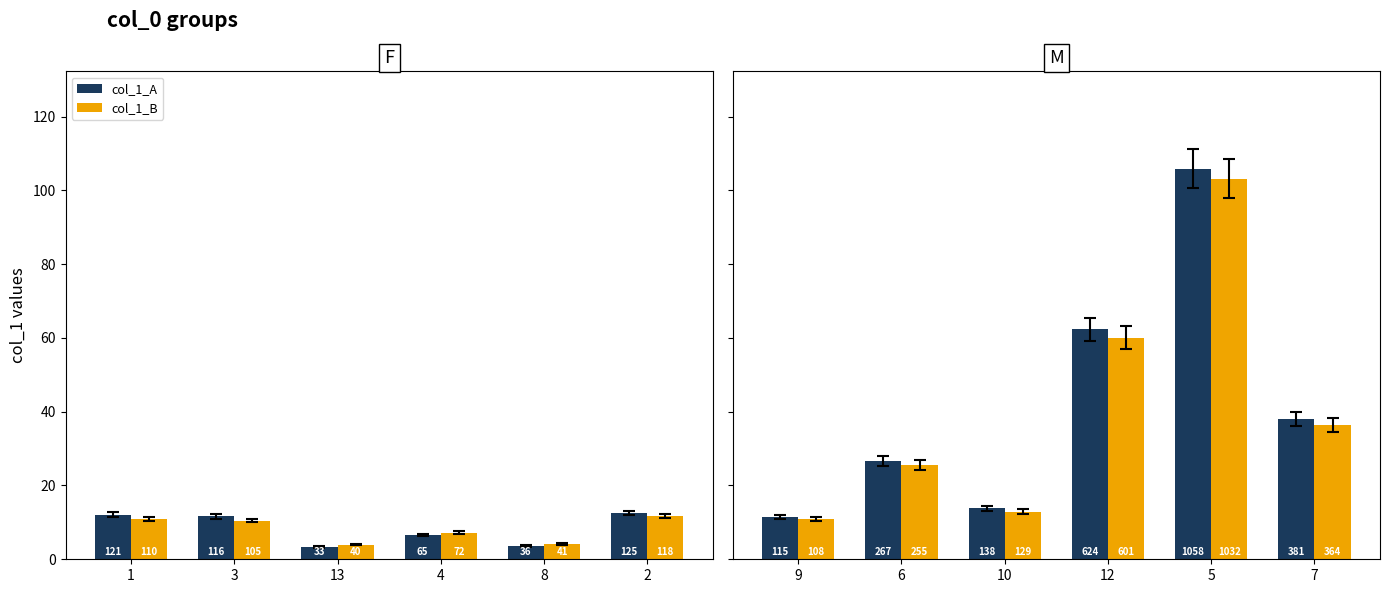

How many data points does each series have?

6